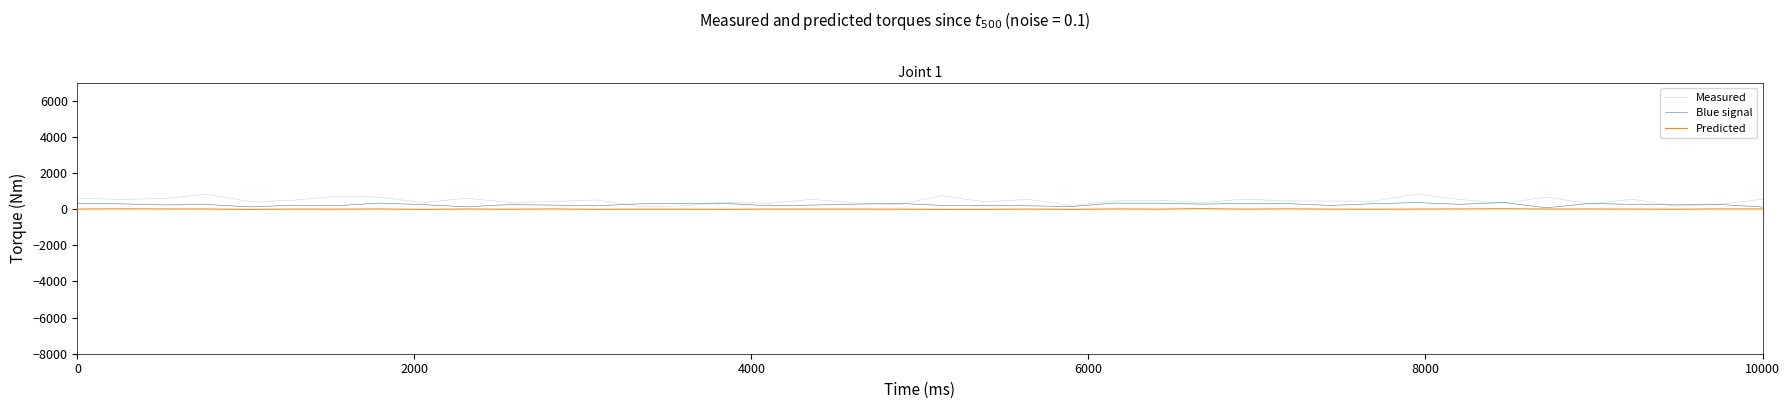

List the series in order of their peak value, lowest first.

Predicted, Blue signal, Measured